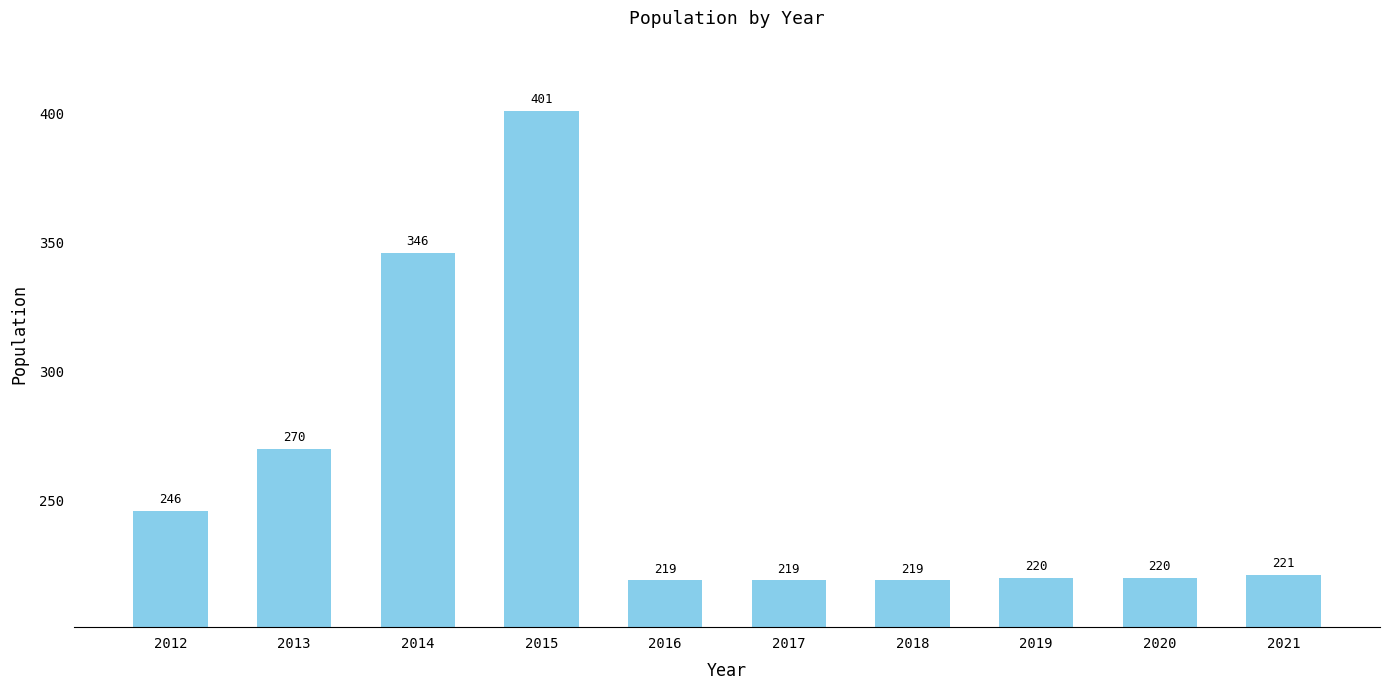

What value does the data have at 2016, to the nearest 5?

220